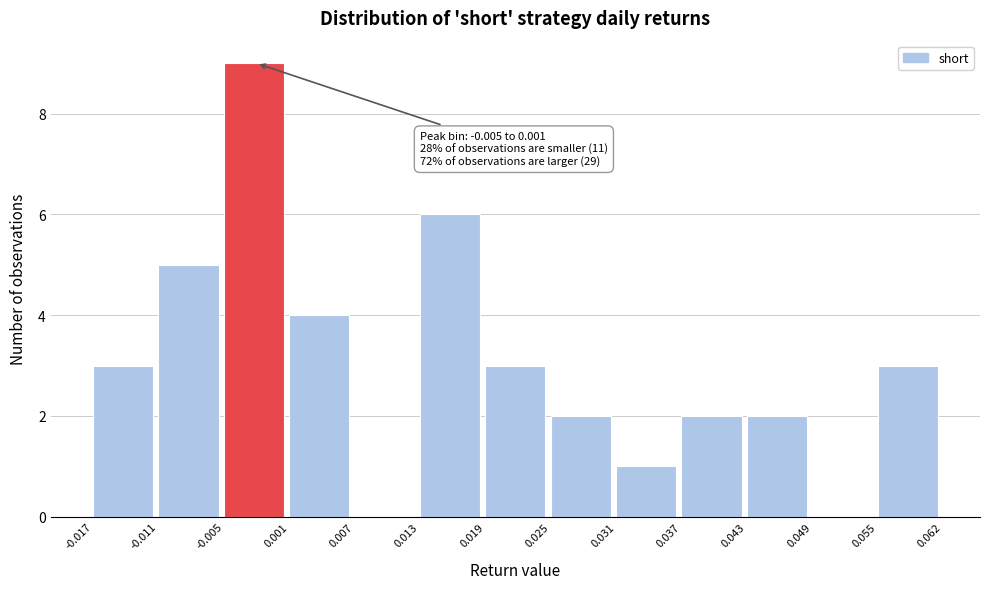

Which range on the x-axis has the tallest bar?

-0.005 to 0.001